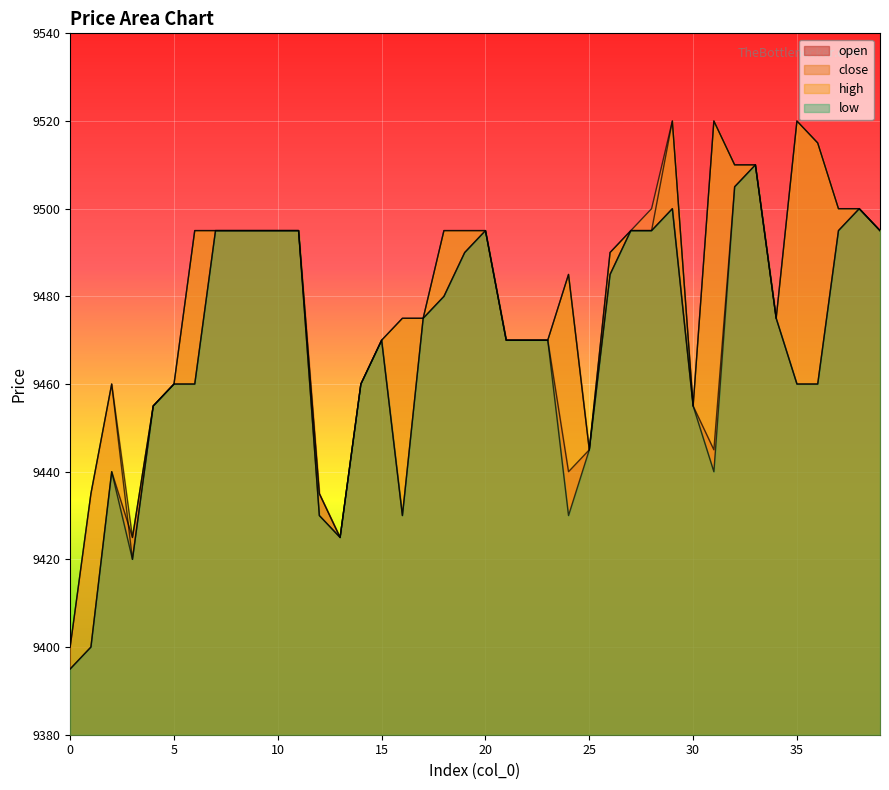

Reading right to left, what are all the values shown in this chart?

open: 9495	9500	9495	9460	9460	9475	9510	9505	9445	9455	9500	9495	9495	9485	9445	9440	9470	9470	9470	9495	9490	9480	9475	9430	9470	9460	9425	9435	9495	9495	9495	9495	9495	9460	9460	9455	9425	9440	9400	9395
close: 9495	9500	9500	9515	9520	9475	9510	9510	9520	9455	9520	9495	9495	9490	9445	9485	9470	9470	9470	9495	9495	9495	9475	9475	9470	9460	9425	9430	9495	9495	9495	9495	9495	9495	9460	9455	9420	9460	9435	9400
high: 9495	9500	9500	9515	9520	9475	9510	9510	9520	9455	9520	9500	9495	9490	9445	9485	9470	9470	9470	9495	9495	9495	9475	9475	9470	9460	9425	9435	9495	9495	9495	9495	9495	9495	9460	9455	9425	9460	9435	9400
low: 9495	9500	9495	9460	9460	9475	9510	9505	9440	9455	9500	9495	9495	9485	9445	9430	9470	9470	9470	9495	9490	9480	9475	9430	9470	9460	9425	9430	9495	9495	9495	9495	9495	9460	9460	9455	9420	9440	9400	9395